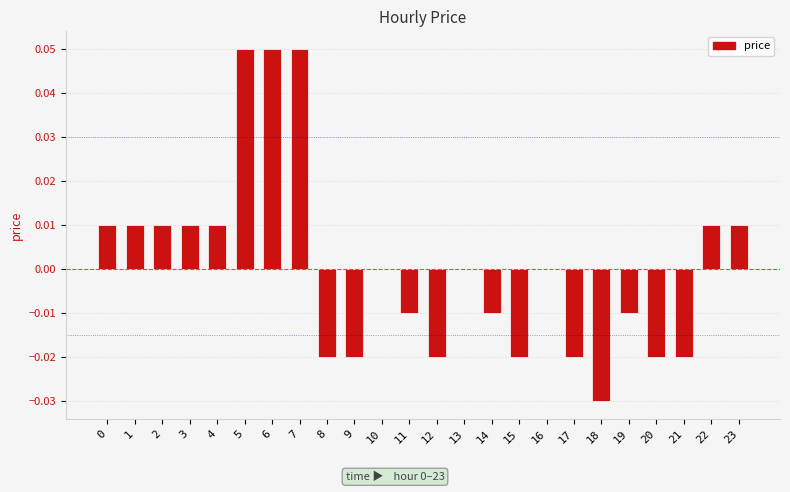

Which has a higher value, 5 or 2?

5